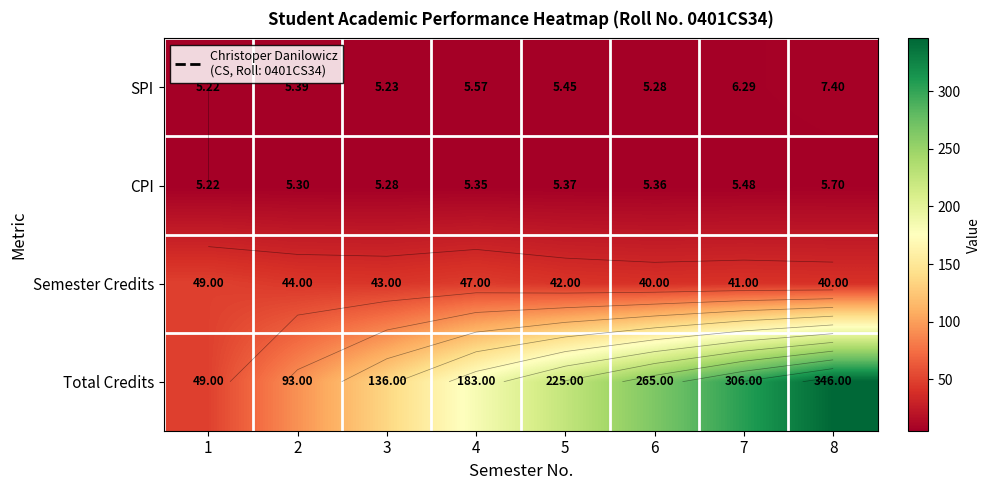

Rank the categories by CPI value from lowest to highest.

1, 3, 2, 4, 6, 5, 7, 8